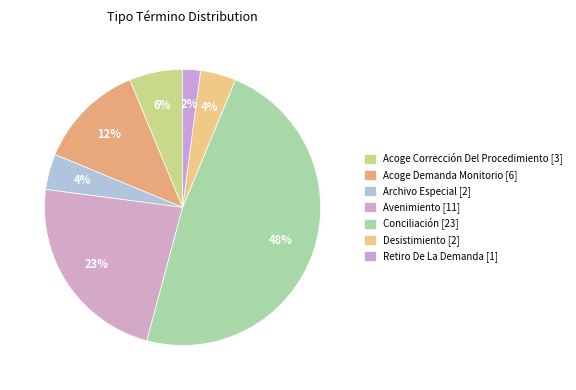

Count the number of slices in the pie.

7